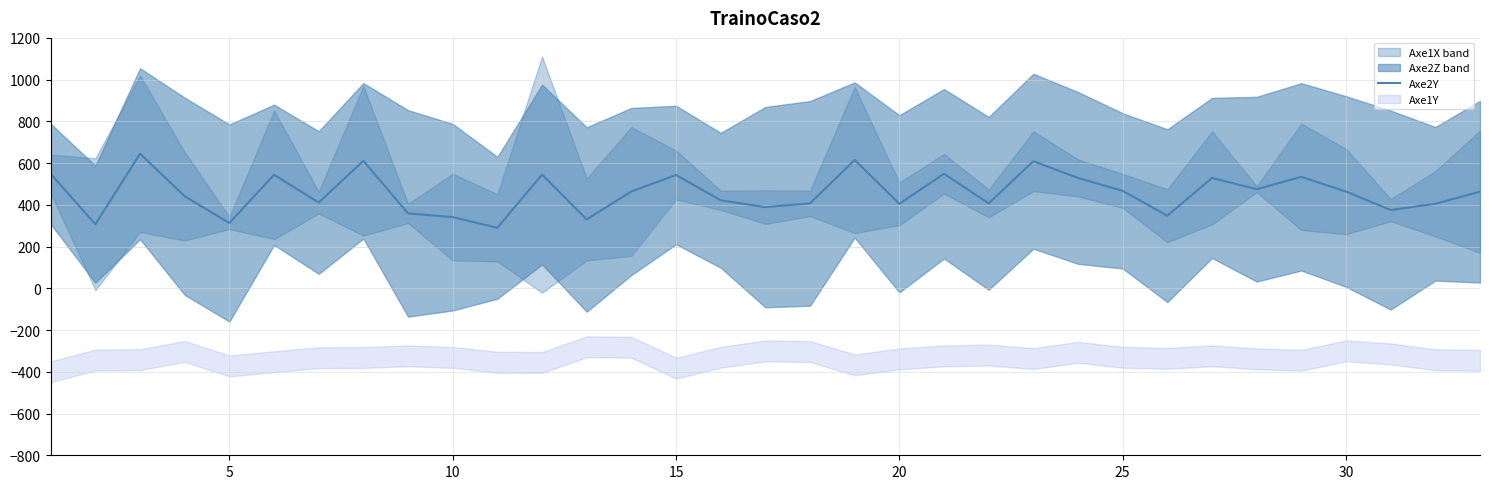

Where is the data nearest to the value 467?

25